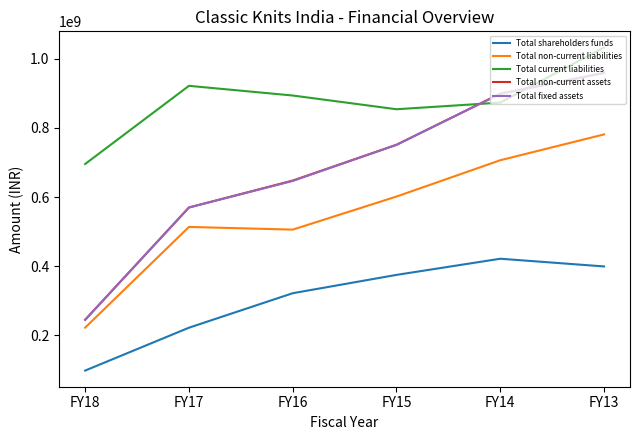

What is the greatest value displayed?

1032580835.0